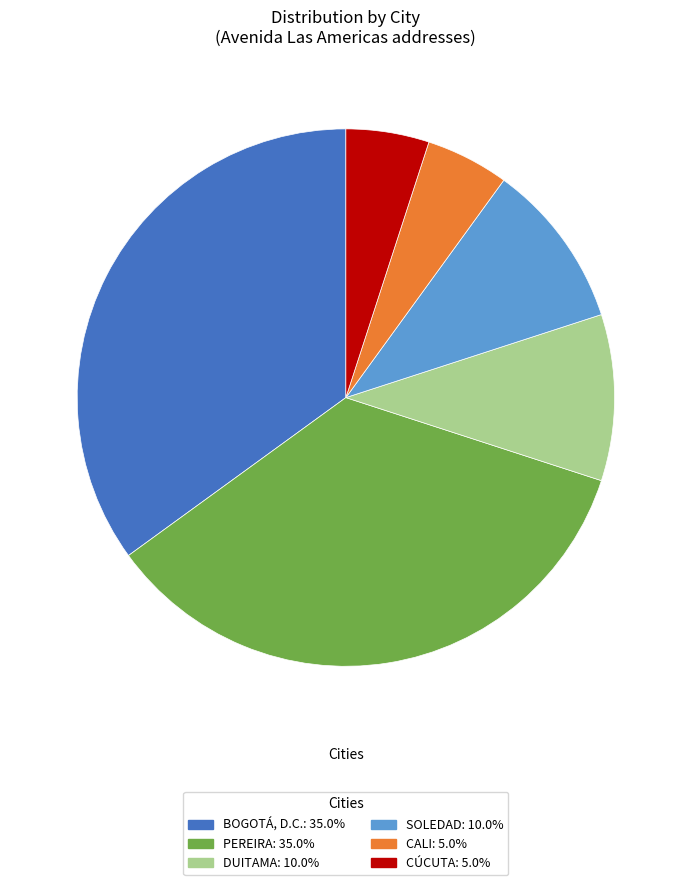

Is there any slice that represents more than half of the pie?

No